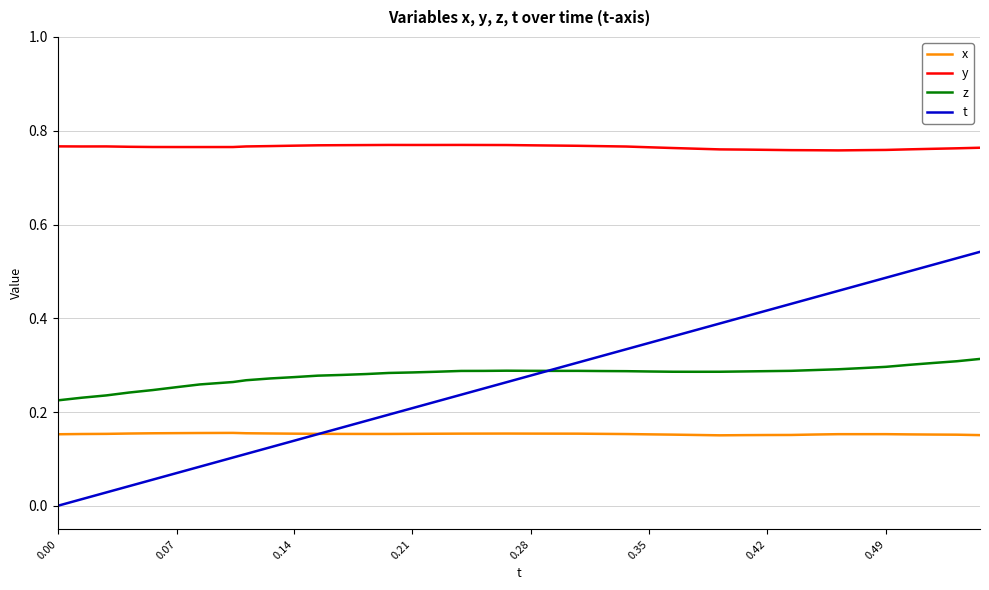

Which series has the largest range (max minus min)?

t